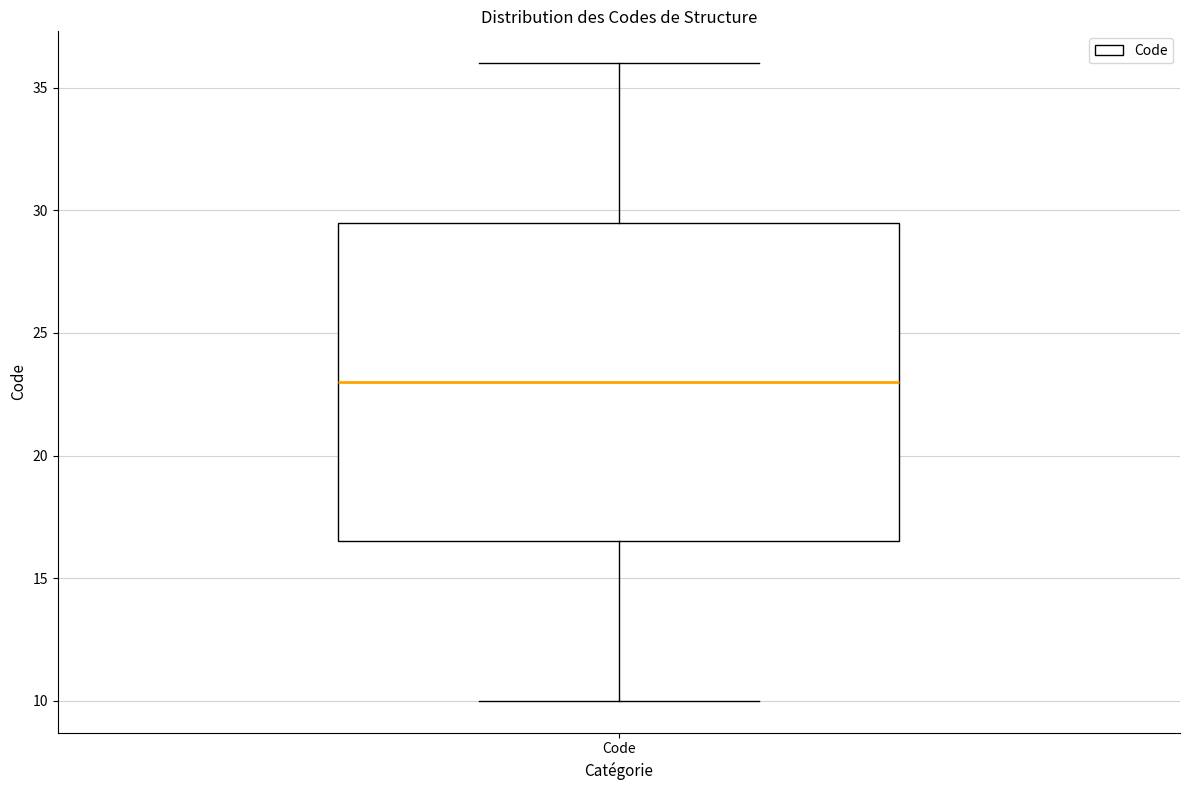

Transcribe this box plot: give where the median line is, the range the box spans, and where the two whiskers end, as read against the y-axis. The values are not printed on the chart, so give them approximately, as read against the axis.

median 23.0, box 16.5 to 29.5, whiskers 10.0 to 36.0